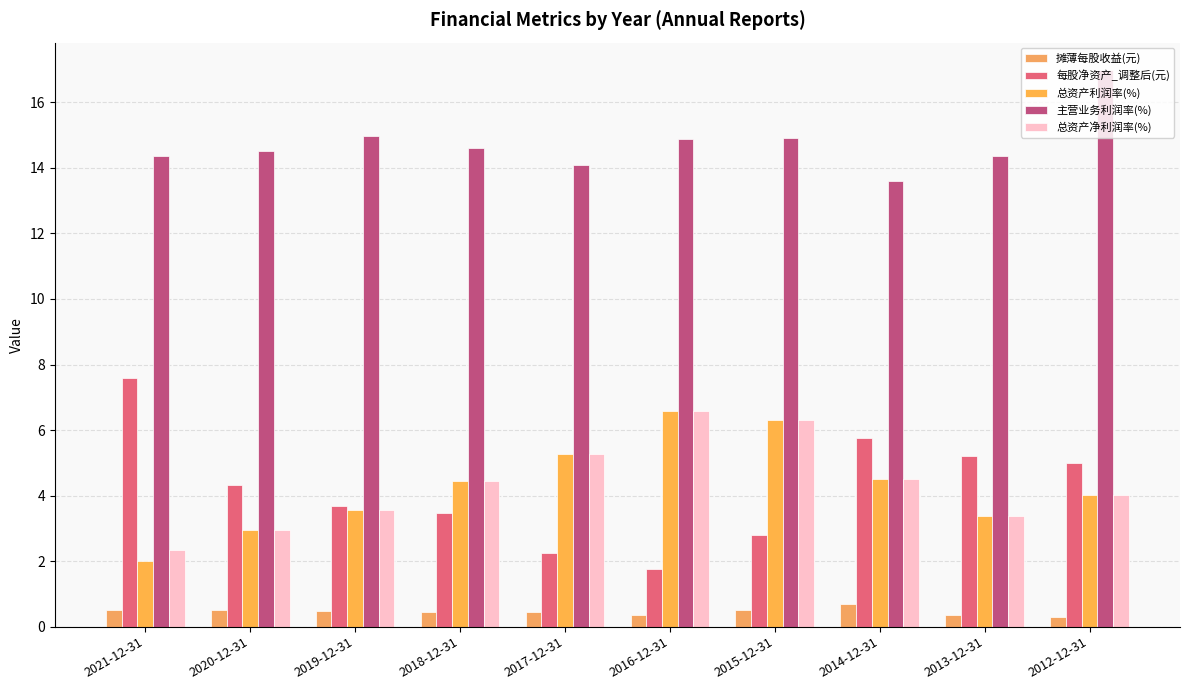

Where does the 主营业务利润率(%) series first go above 14?

2021-12-31